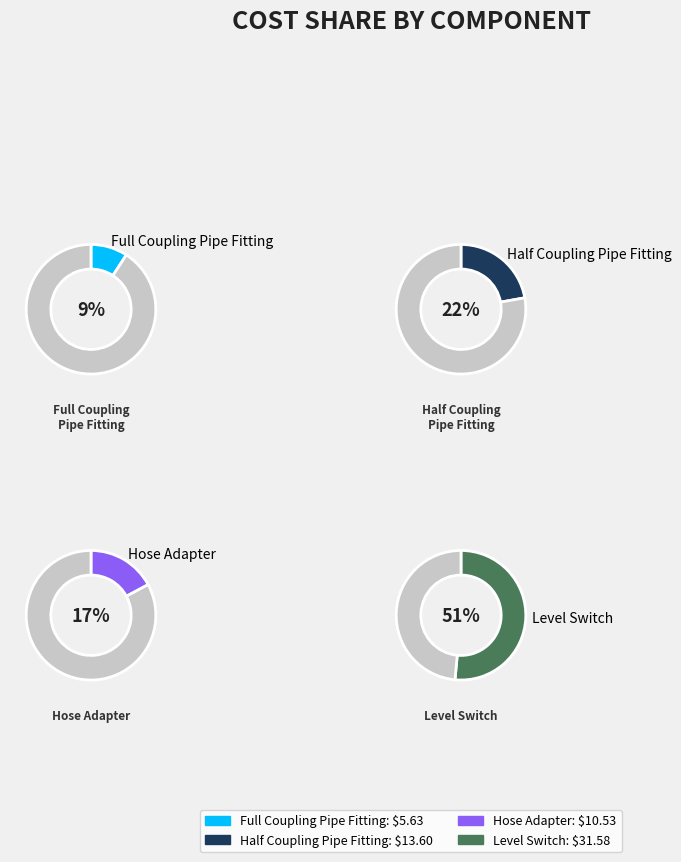

Does Level Switch account for over 50% of the chart?

Yes